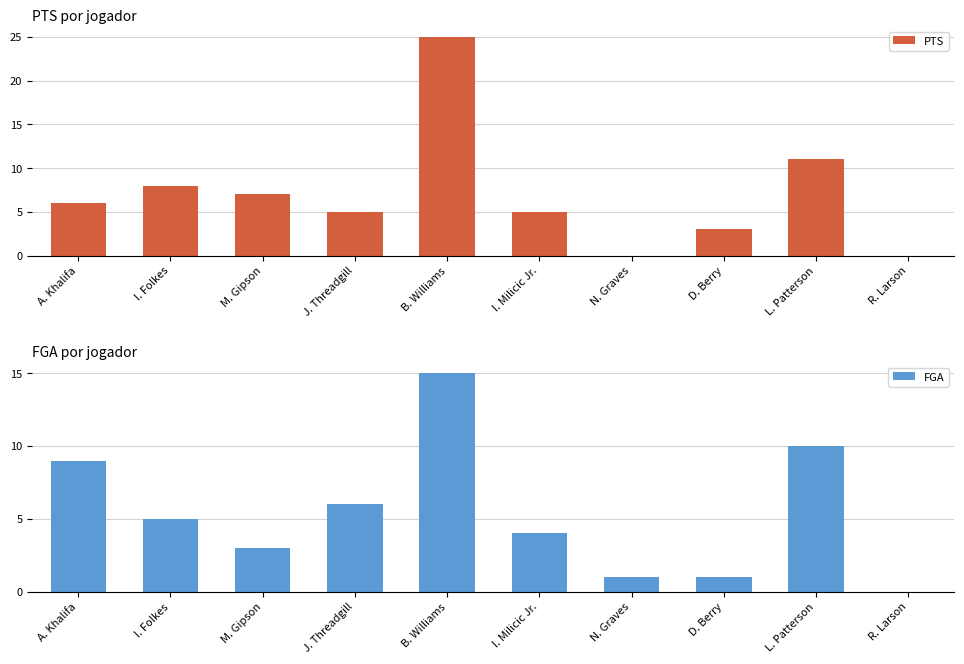

List the series in order of their overall mean, highest first.

PTS, FGA